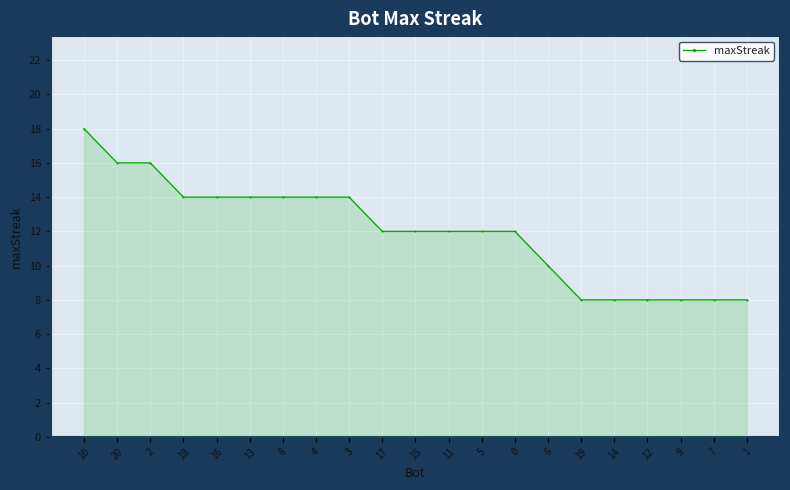

Which label corresponds to the largest value in the chart?

10